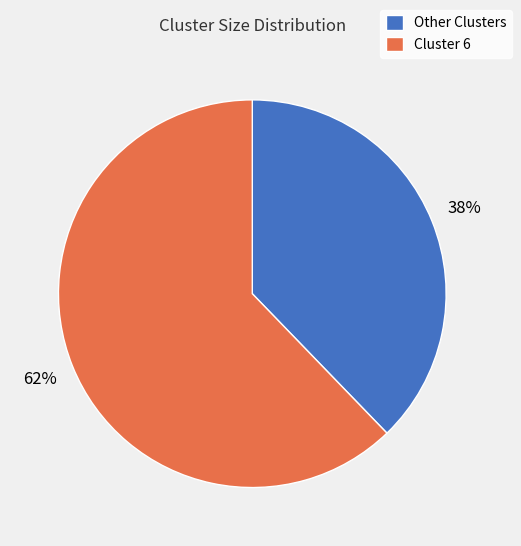

Is the sum of Other Clusters and Cluster 6 greater than half?

Yes